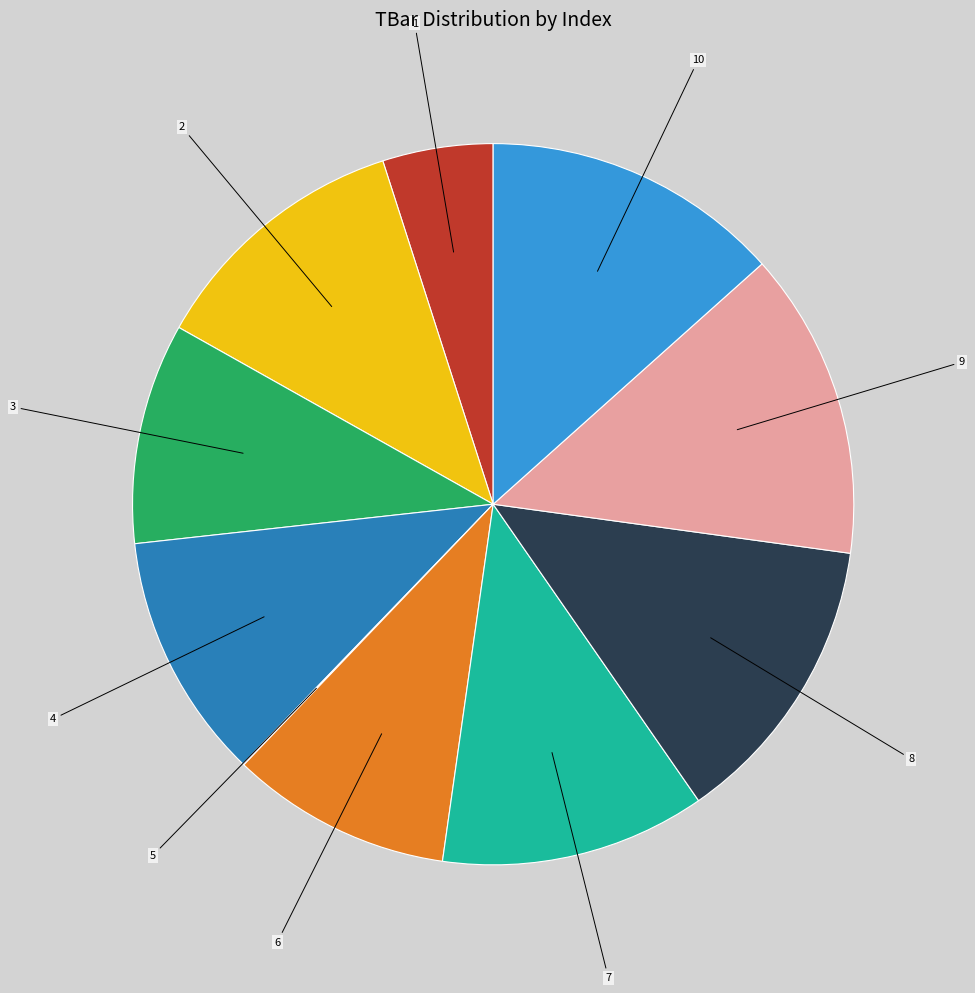

Is there any slice that represents more than half of the pie?

No